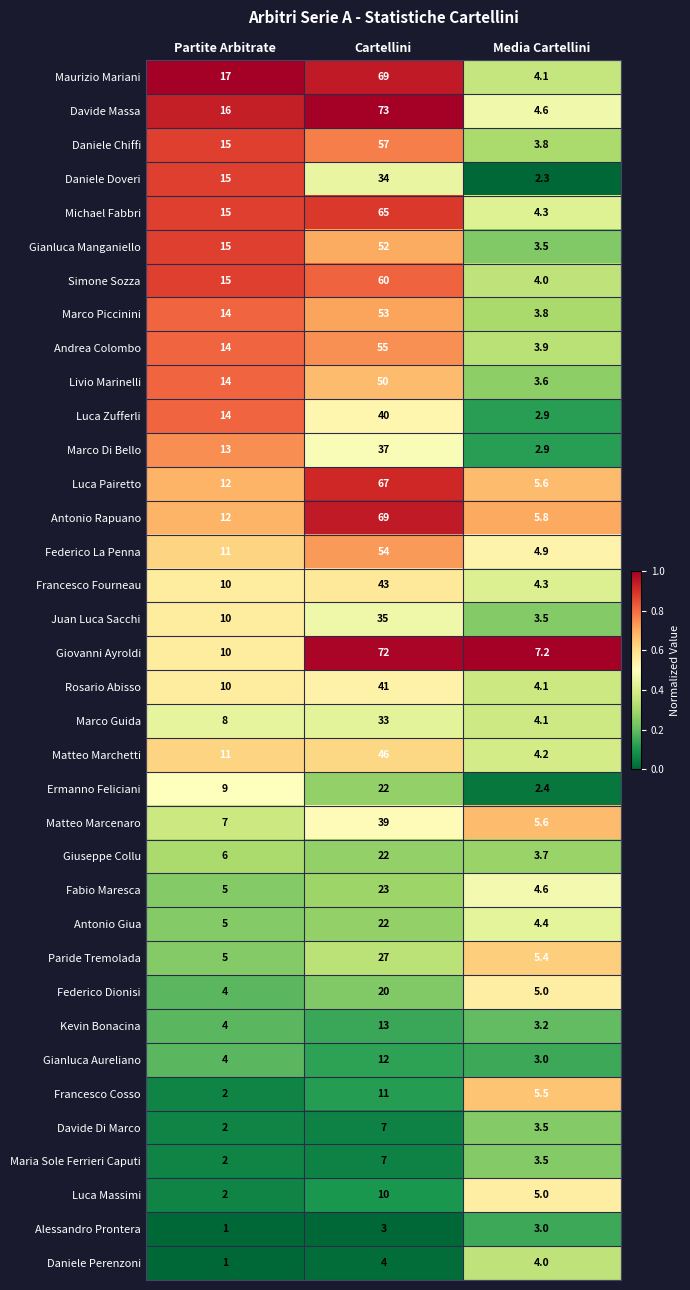

What is the difference between the Gianluca Aureliano values at Partite Arbitrate and Cartellini?

8.0